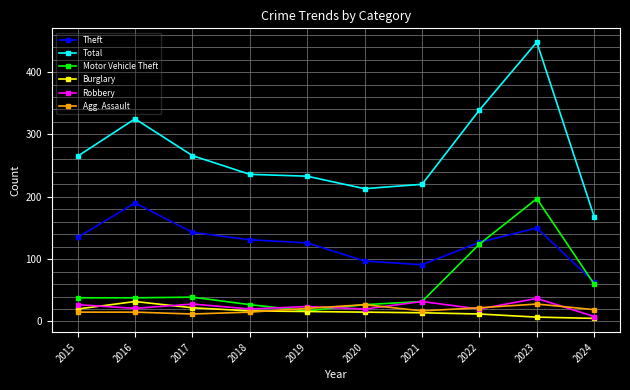

The value of Theft at 2021 is 45. True or false?

False